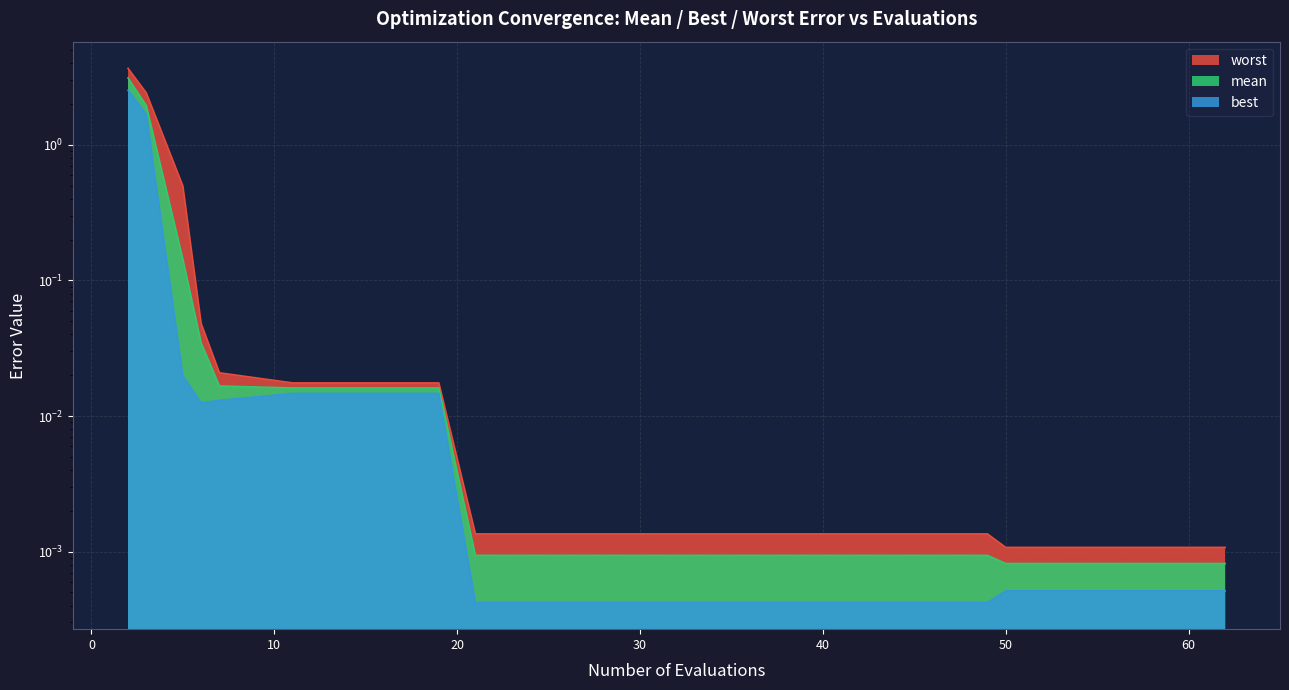

At which category is the sum across all series the highest?

2